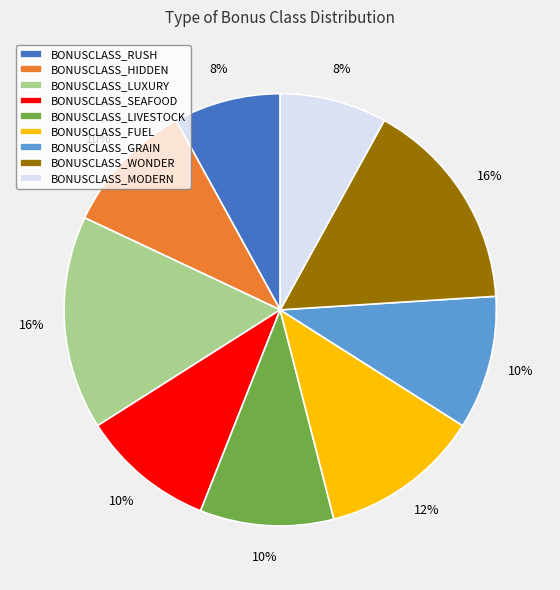

Does BONUSCLASS_RUSH represent more than half of the total?

No